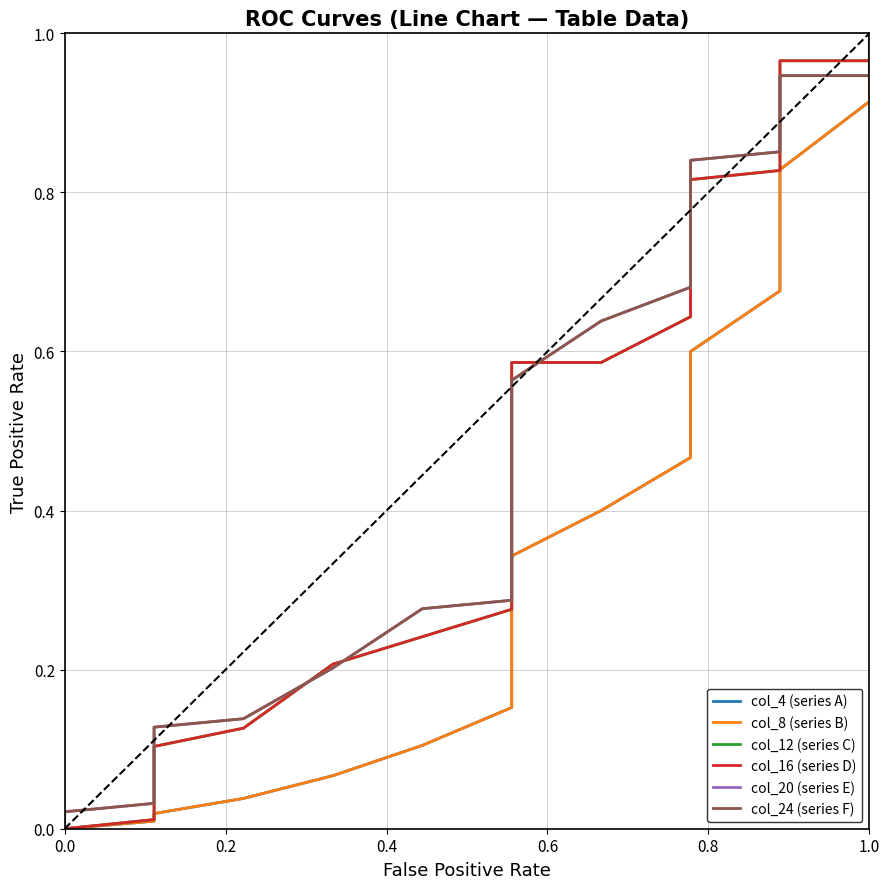

What is the greatest value displayed?

1.0